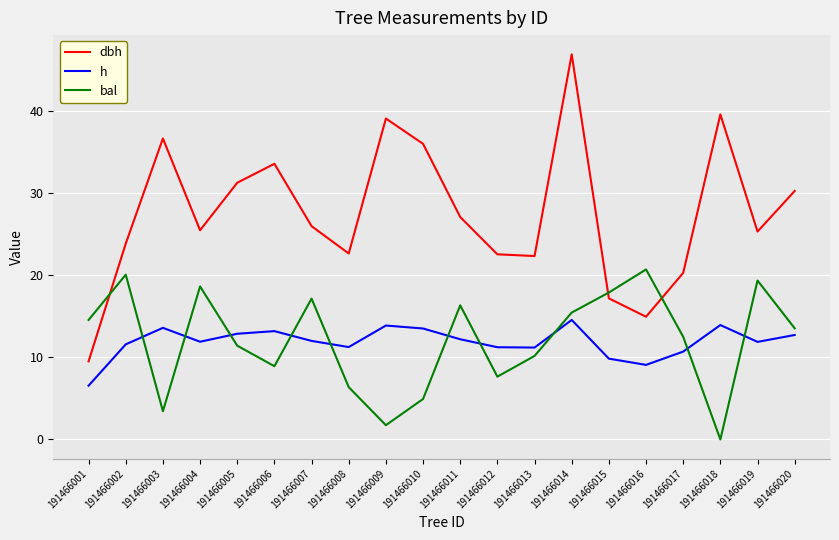

Is it true that dbh equals 59.4 at 191466010?

False